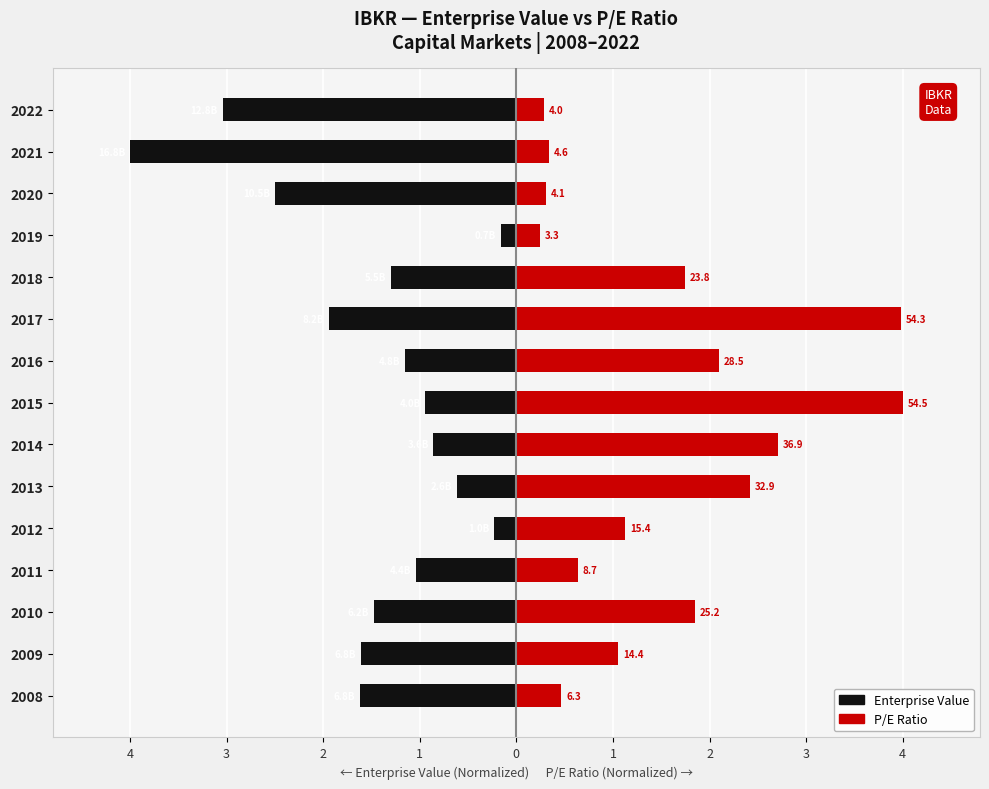

Between 2015 and 2021, which series saw the biggest shift?

P/E Ratio